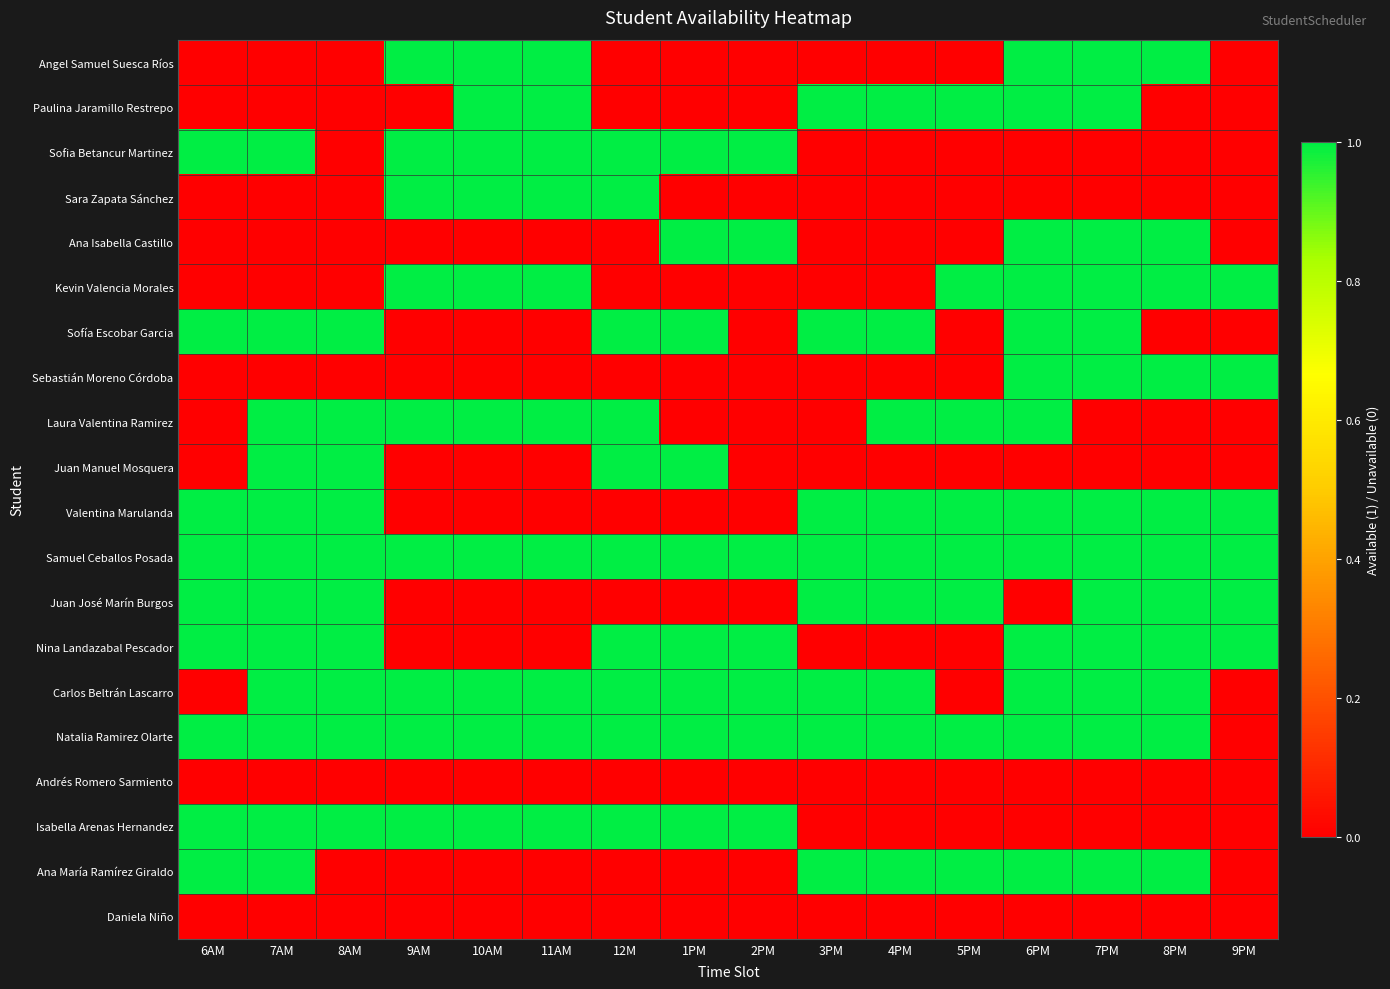

Which series has the largest total across all categories?

Samuel Ceballos Posada